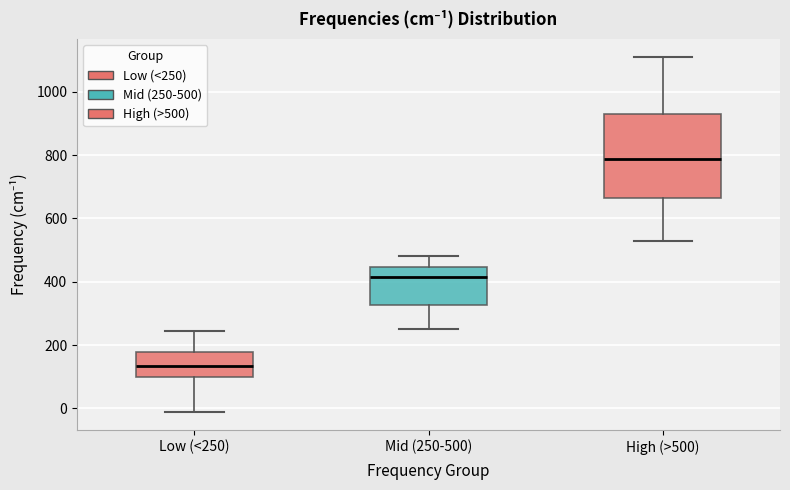

Reading left to right, transcribe this box plot: for each box, give where its median line is, the range the box spans, and where its two whiskers end, as read against the y-axis. The values are not printed on the chart, so give them approximately, as read against the axis.

Low (<250): median 140, box 100 to 180, whiskers -20 to 240
Mid (250-500): median 420, box 320 to 440, whiskers 260 to 480
High (>500): median 780, box 660 to 920, whiskers 520 to 1120